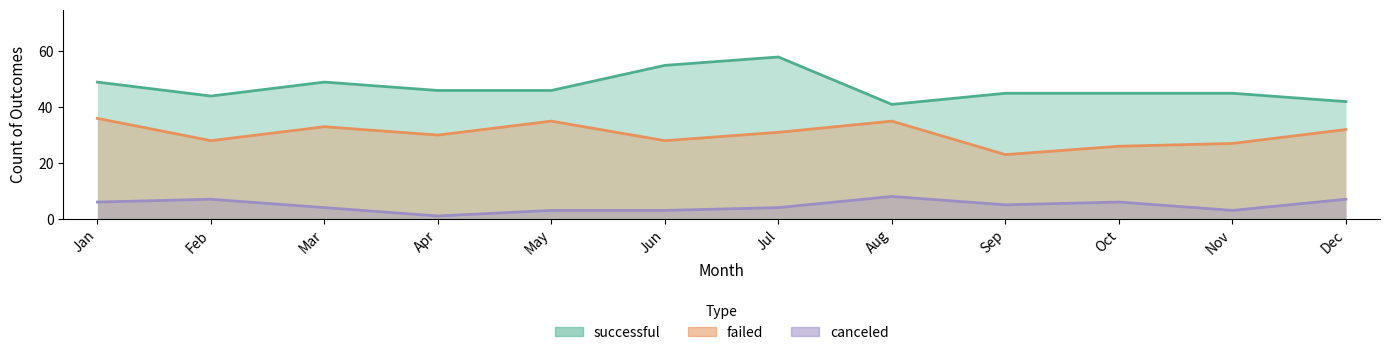

Between Feb and Apr, which series saw the biggest shift?

canceled